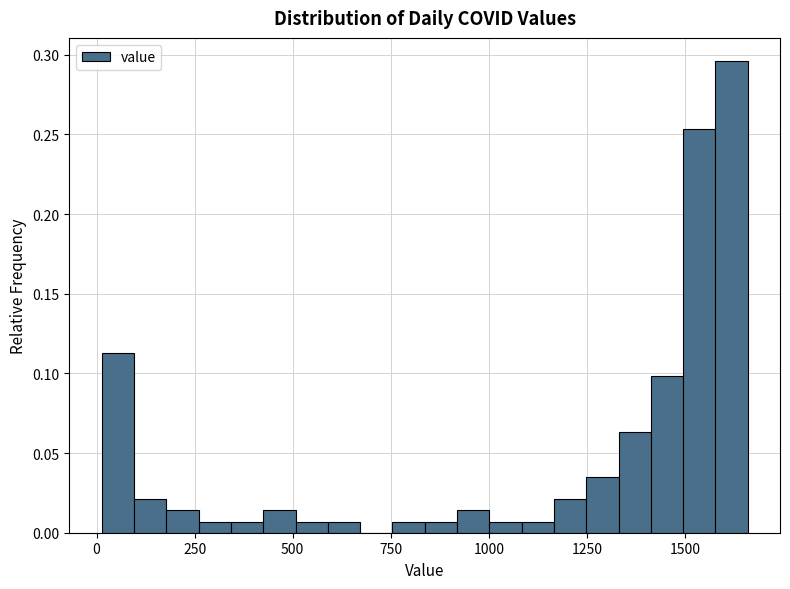

Read against the x-axis, roughly where is the centre of the tallest bar?

1600